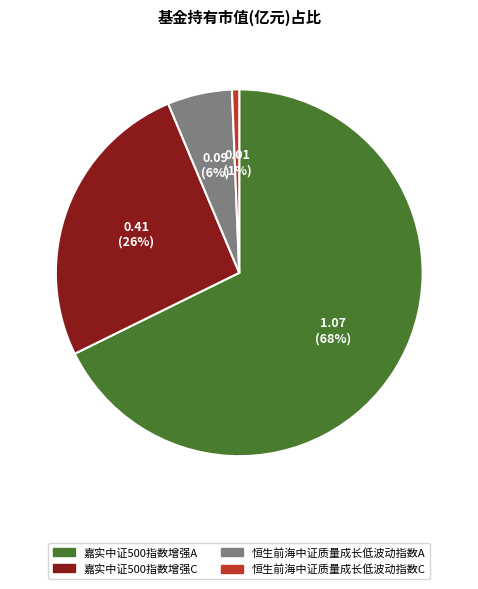

Is it true that 恒生前海中证质量成长低波动指数A is 1% of the pie?

False